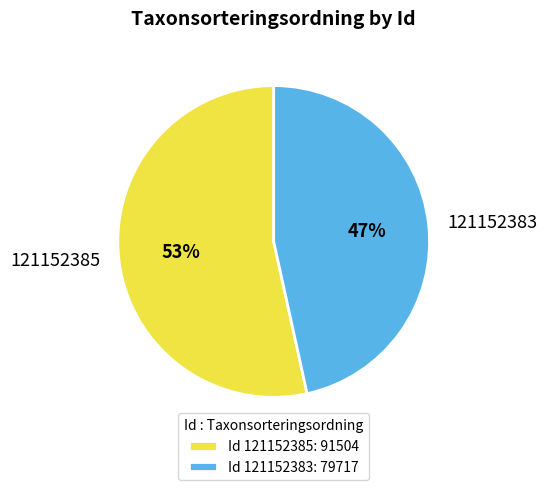

Rank the categories by value from highest to lowest.

121152385, 121152383